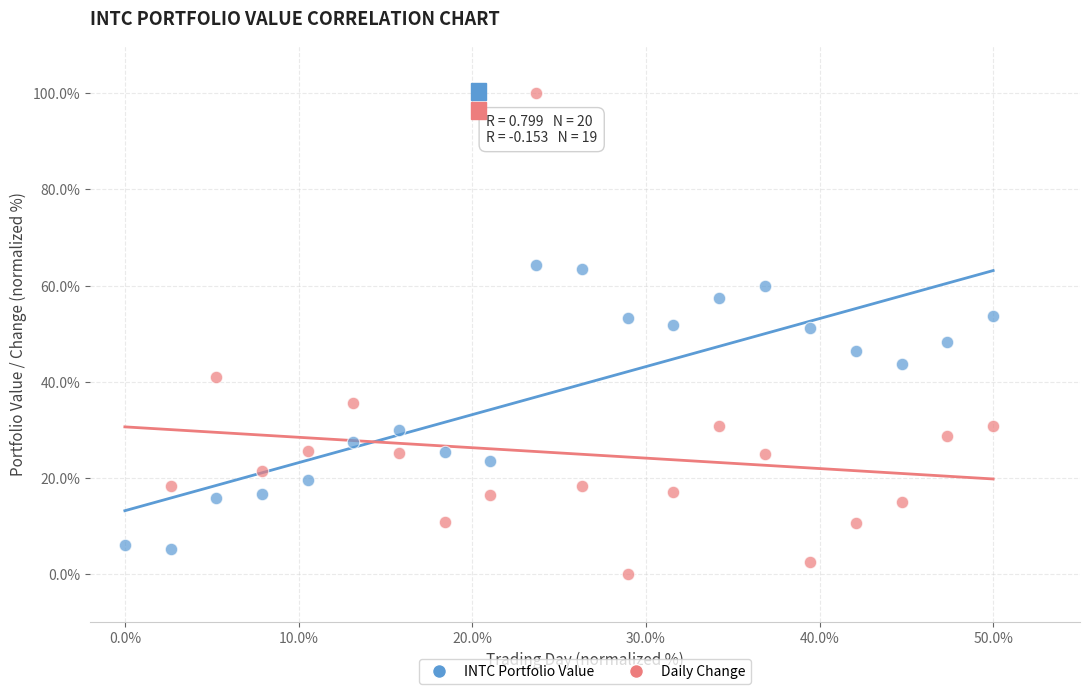

Which series contains the lowest Y value?

Daily Change